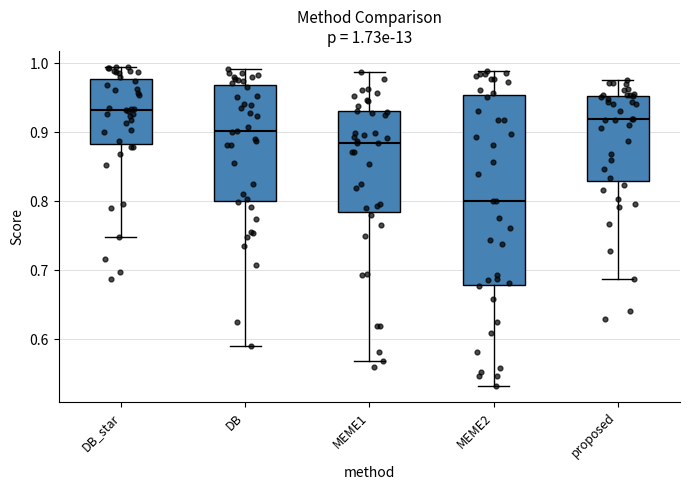

Which box's median line is the highest?

DB_star